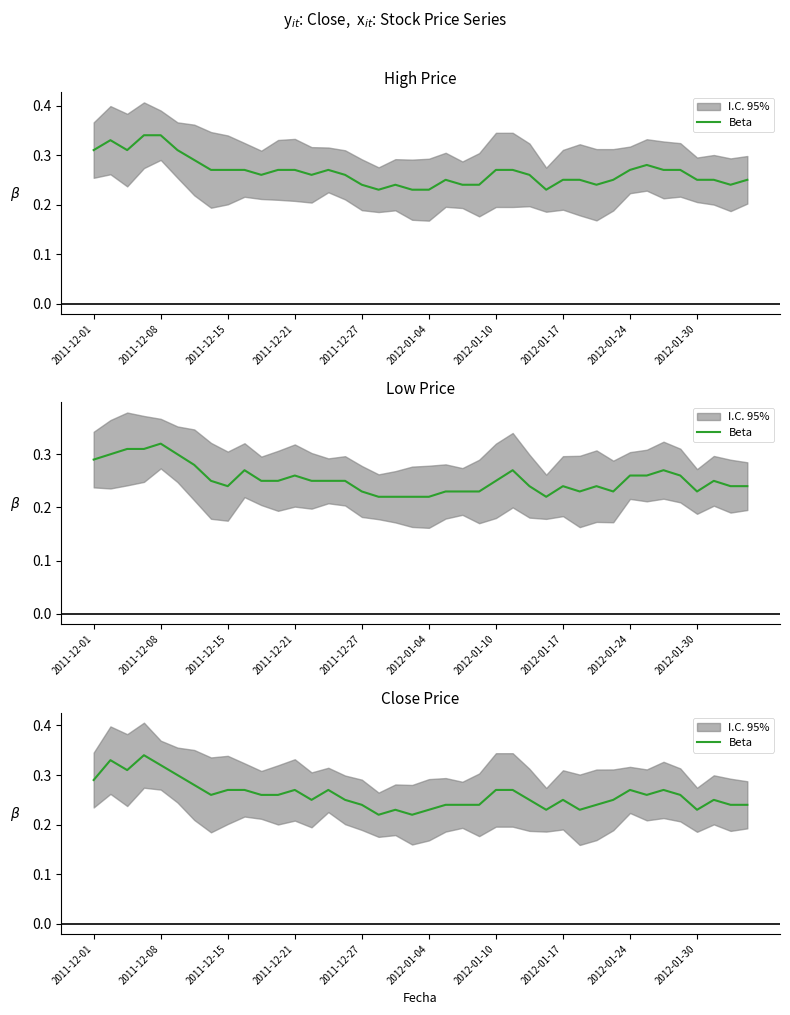

Which has a higher value, 13 or 18?

13